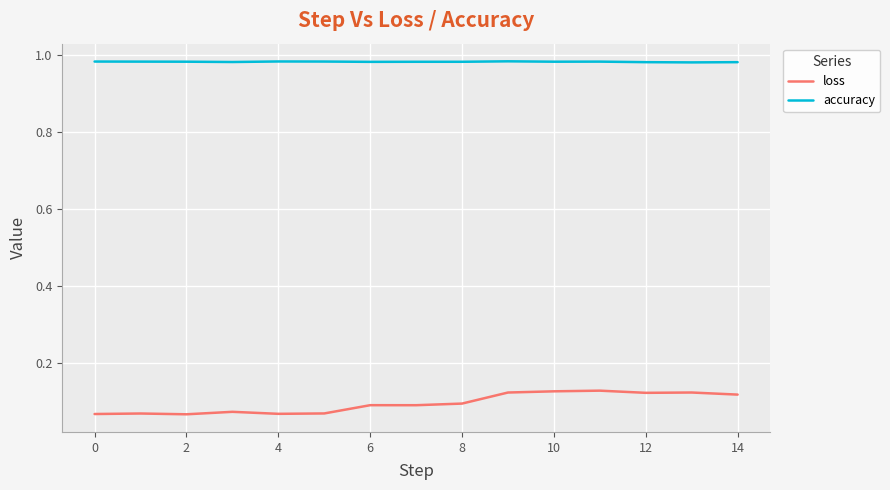

True or false: loss and accuracy cross at least once.

False